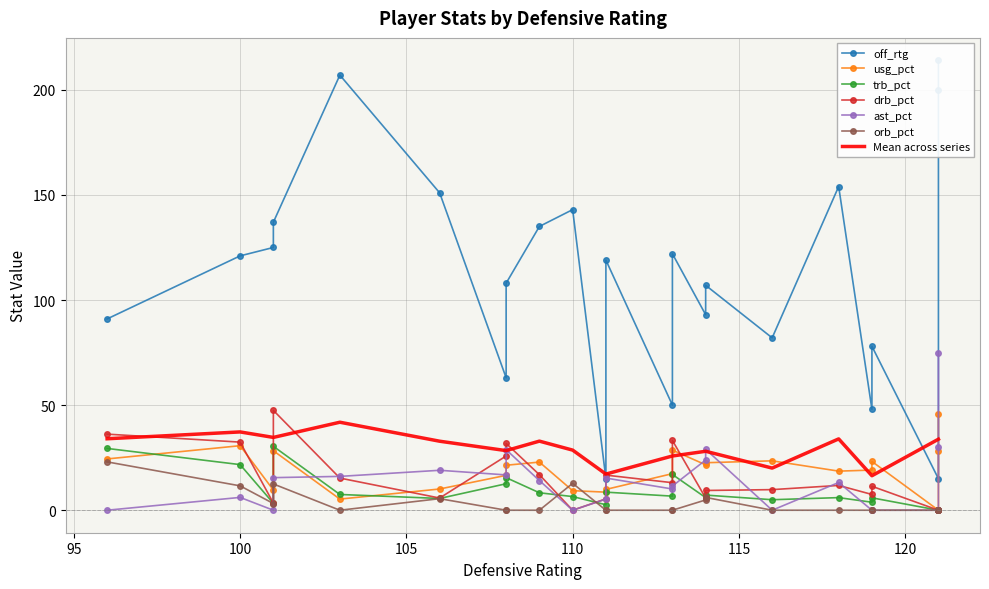

What is the total value across all series at 5?

180.1